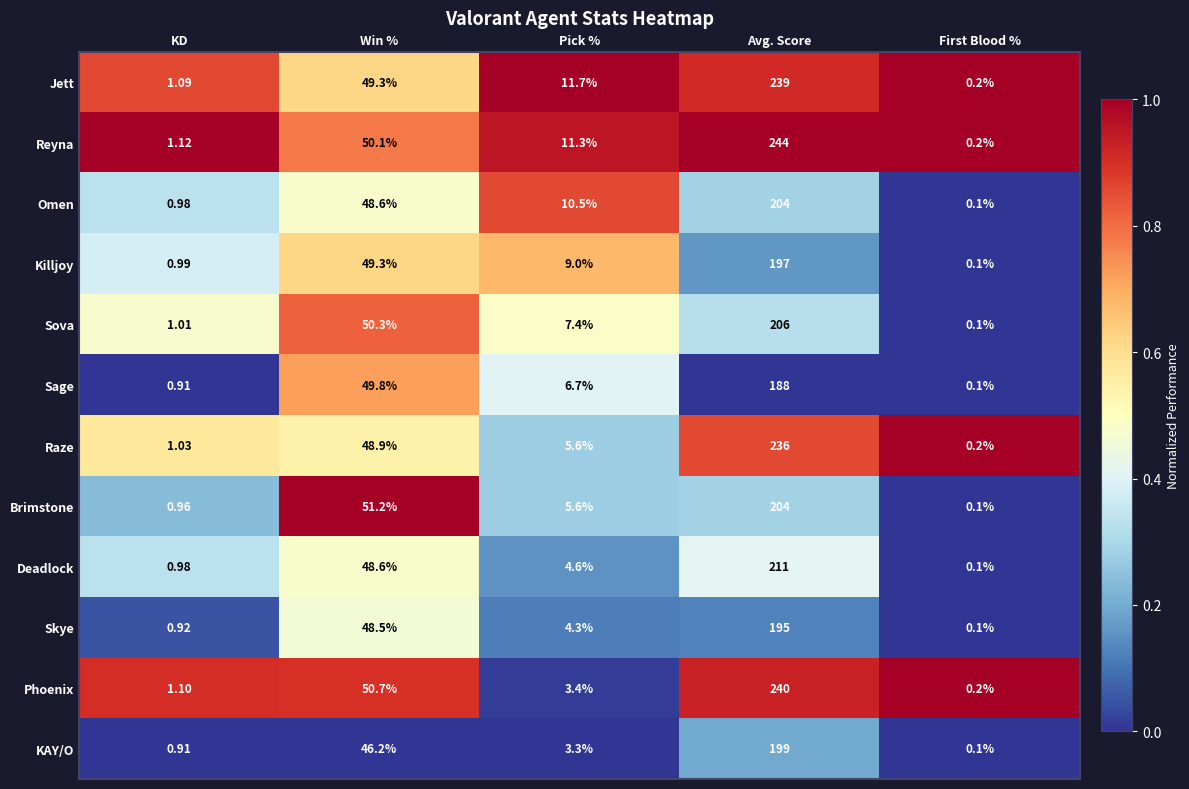

Which category has the highest value in the Omen series?

Avg. Score